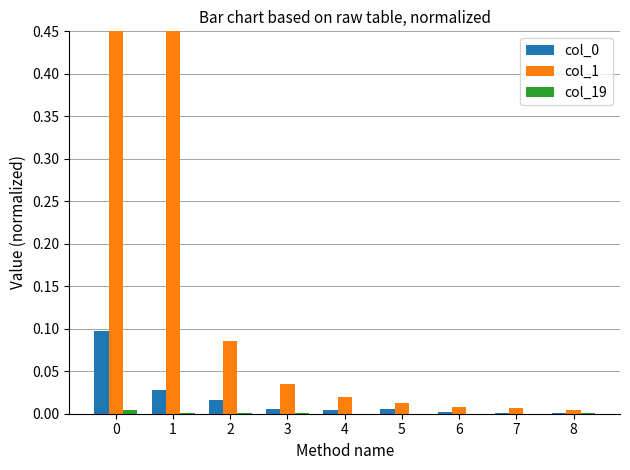

List the series in order of their peak value, lowest first.

col_19, col_0, col_1